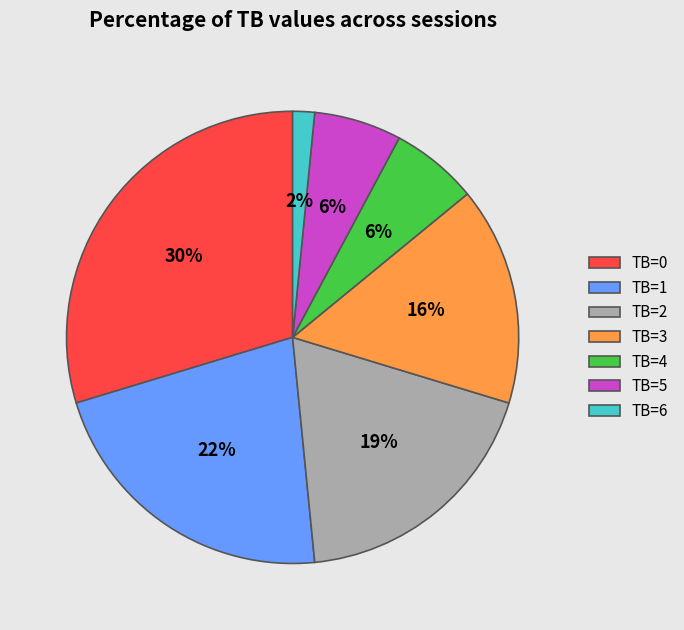

Does TB=2 represent more than half of the total?

No